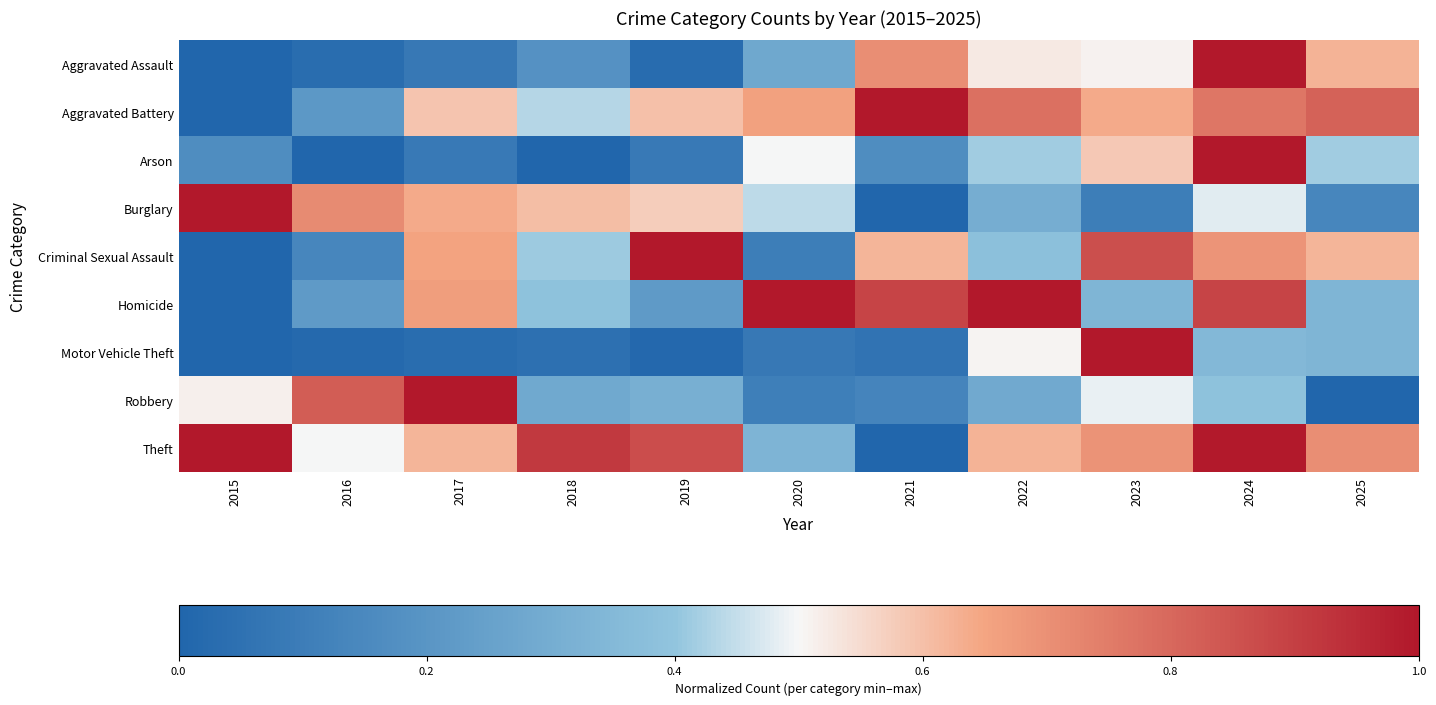

Reading left to right, transcribe all the data shown in this chart.

Aggravated Assault: 2015=0.0	2016=0.0	2017=0.1	2018=0.2	2019=0.0	2020=0.3	2021=0.7	2022=0.5	2023=0.5	2024=1.0	2025=0.6
Aggravated Battery: 2015=0.0	2016=0.2	2017=0.6	2018=0.4	2019=0.6	2020=0.7	2021=1.0	2022=0.8	2023=0.6	2024=0.8	2025=0.8
Arson: 2015=0.2	2016=0.0	2017=0.1	2018=0.0	2019=0.1	2020=0.5	2021=0.2	2022=0.4	2023=0.6	2024=1.0	2025=0.4
Burglary: 2015=1.0	2016=0.7	2017=0.6	2018=0.6	2019=0.6	2020=0.4	2021=0.0	2022=0.3	2023=0.1	2024=0.5	2025=0.1
Criminal Sexual Assault: 2015=0.0	2016=0.1	2017=0.7	2018=0.4	2019=1.0	2020=0.1	2021=0.6	2022=0.4	2023=0.9	2024=0.7	2025=0.6
Homicide: 2015=0.0	2016=0.2	2017=0.7	2018=0.4	2019=0.2	2020=1.0	2021=0.9	2022=1.0	2023=0.3	2024=0.9	2025=0.3
Motor Vehicle Theft: 2015=0.0	2016=0.0	2017=0.0	2018=0.0	2019=0.0	2020=0.1	2021=0.1	2022=0.5	2023=1.0	2024=0.3	2025=0.3
Robbery: 2015=0.5	2016=0.8	2017=1.0	2018=0.3	2019=0.3	2020=0.1	2021=0.1	2022=0.3	2023=0.5	2024=0.4	2025=0.0
Theft: 2015=1.0	2016=0.5	2017=0.6	2018=0.9	2019=0.9	2020=0.3	2021=0.0	2022=0.6	2023=0.7	2024=1.0	2025=0.7